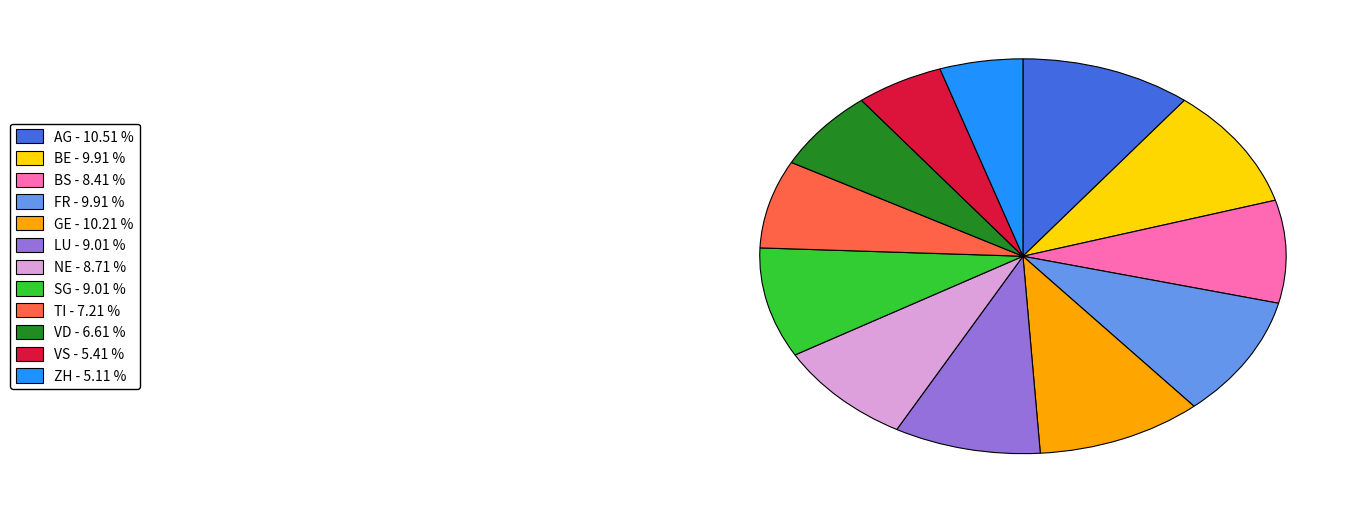

Do SG and VS together represent more than half of the pie?

No